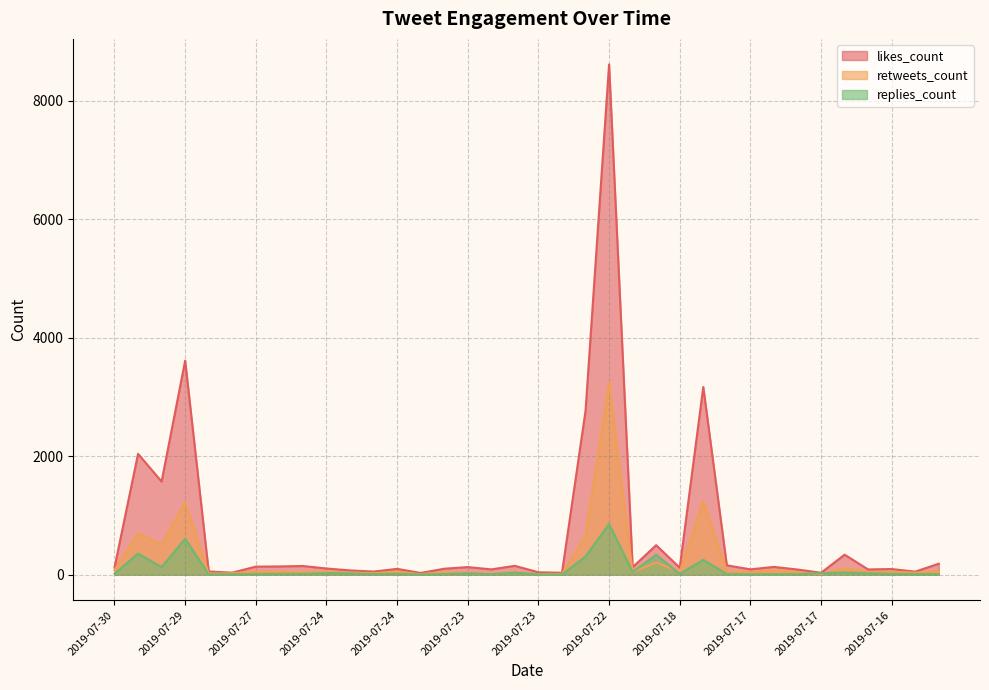

Which series has the widest spread of values?

likes_count